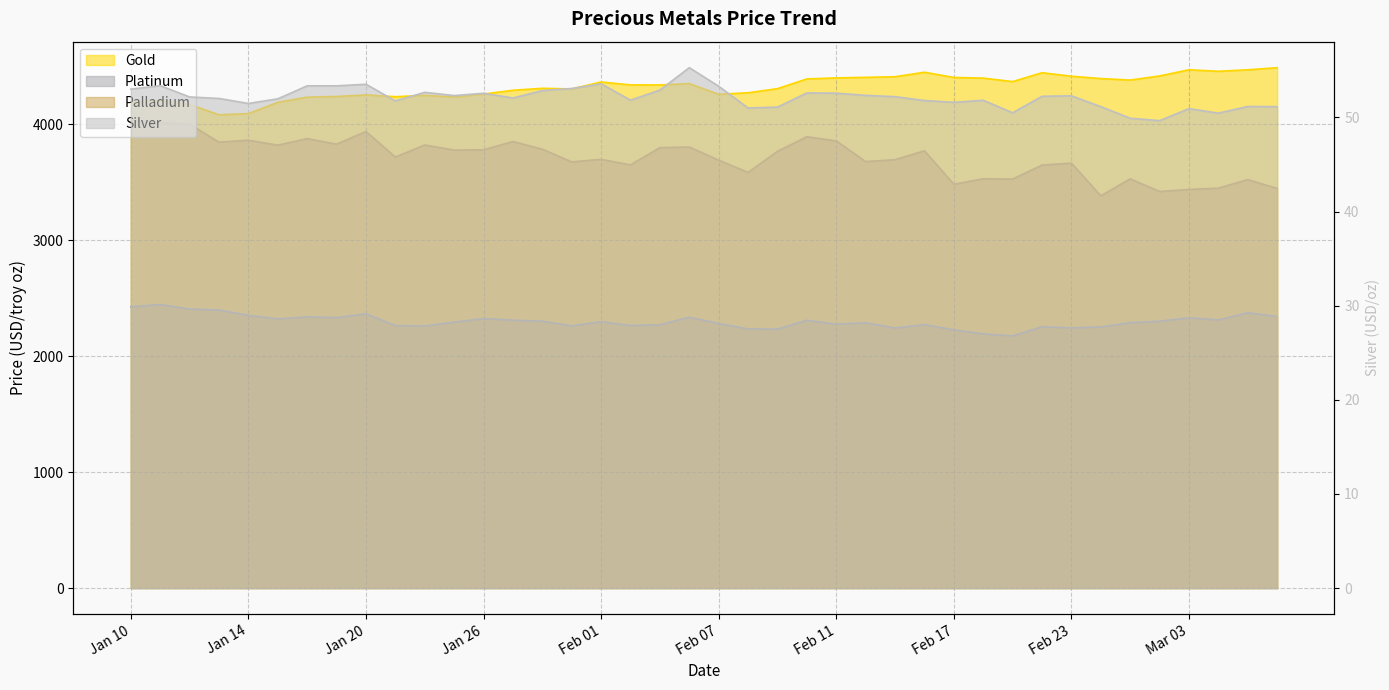

The value of silver at 2023-02-16 is 51.8. True or false?

True